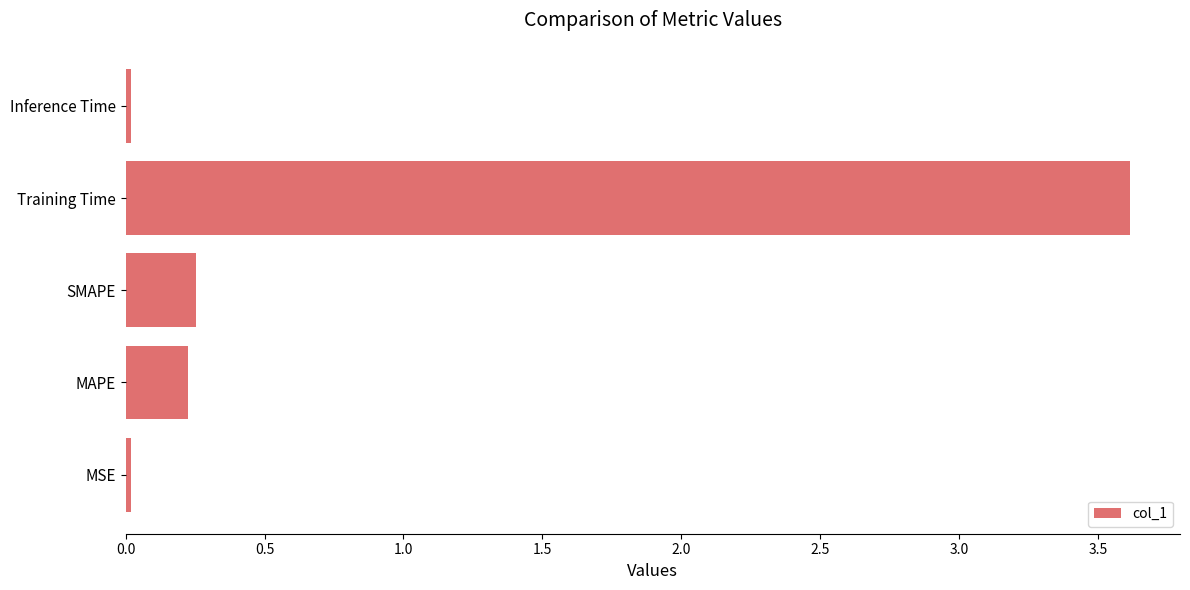

What is the average value?

0.8